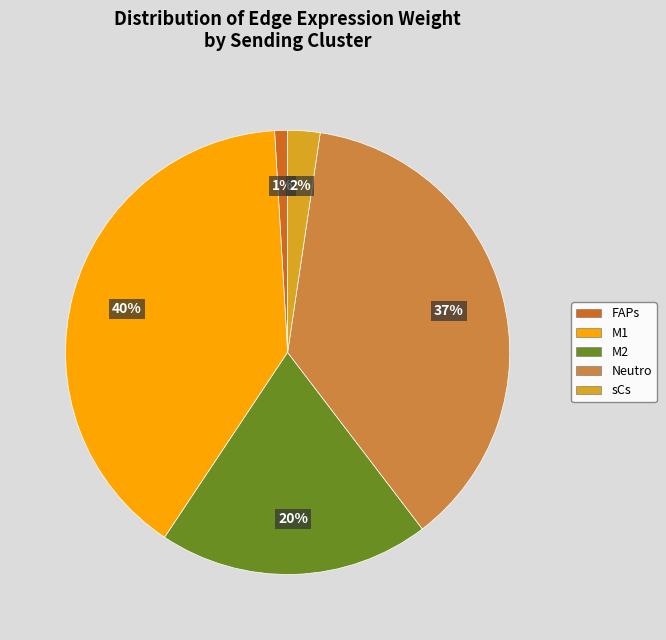

Which slice is the smallest?

FAPs